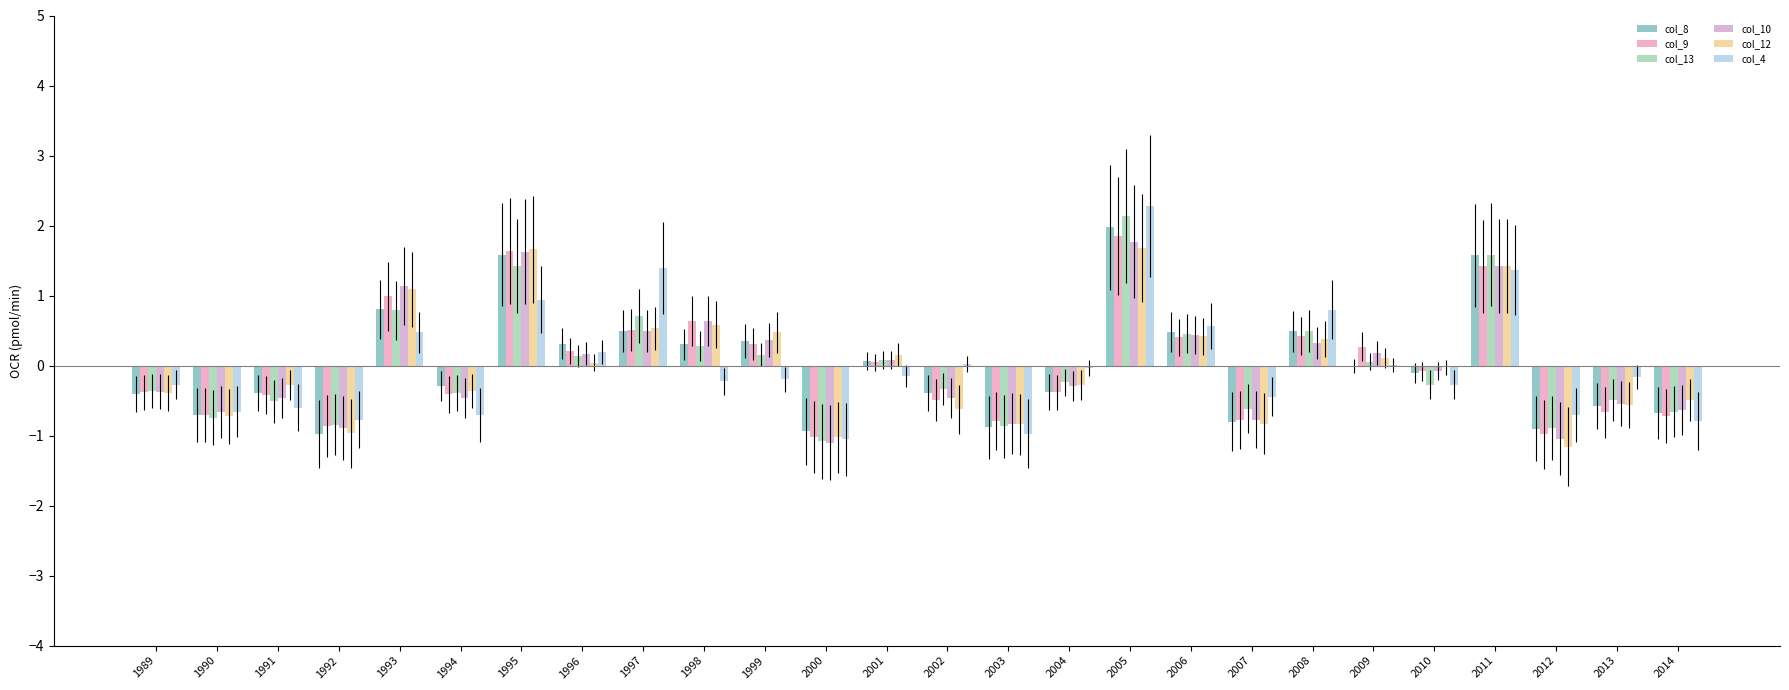

At which label does col_13 first exceed 0?

1993